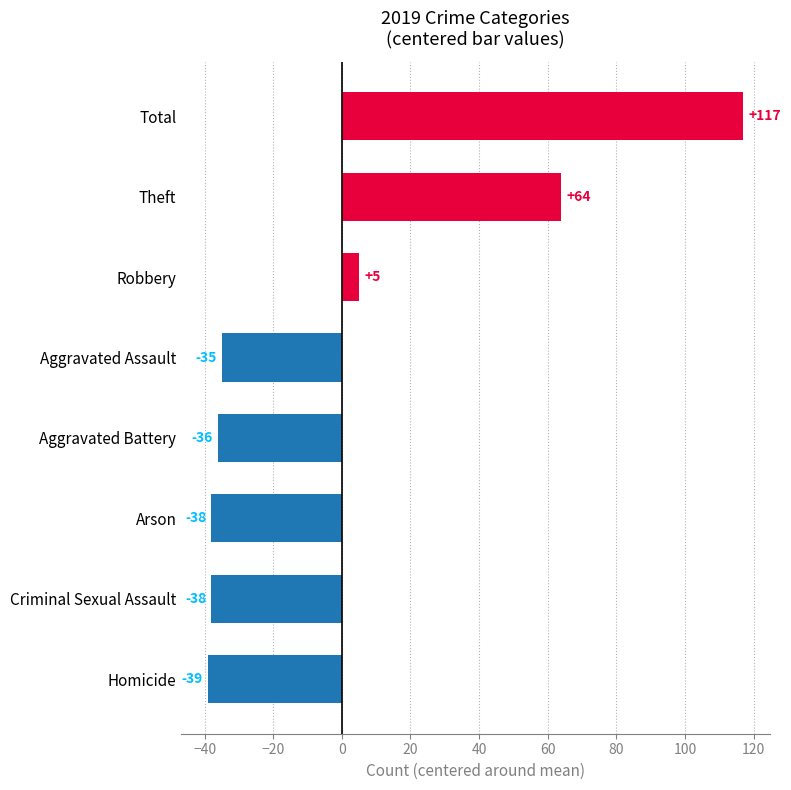

How many series are shown in this chart?

1